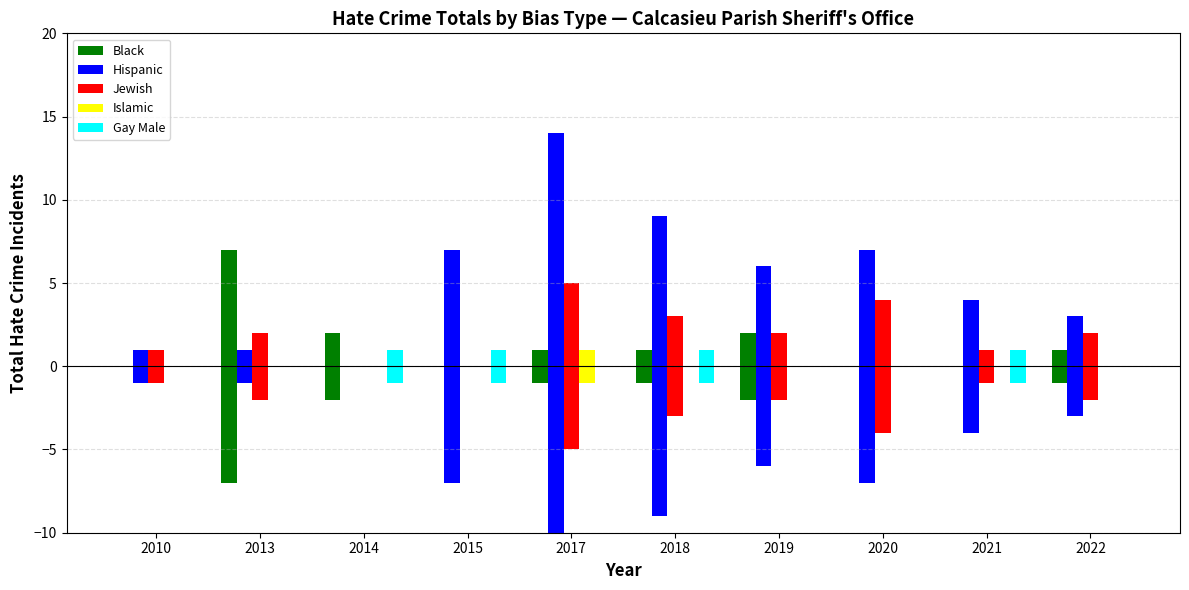

How many positive values does the Gay Male series have?

4